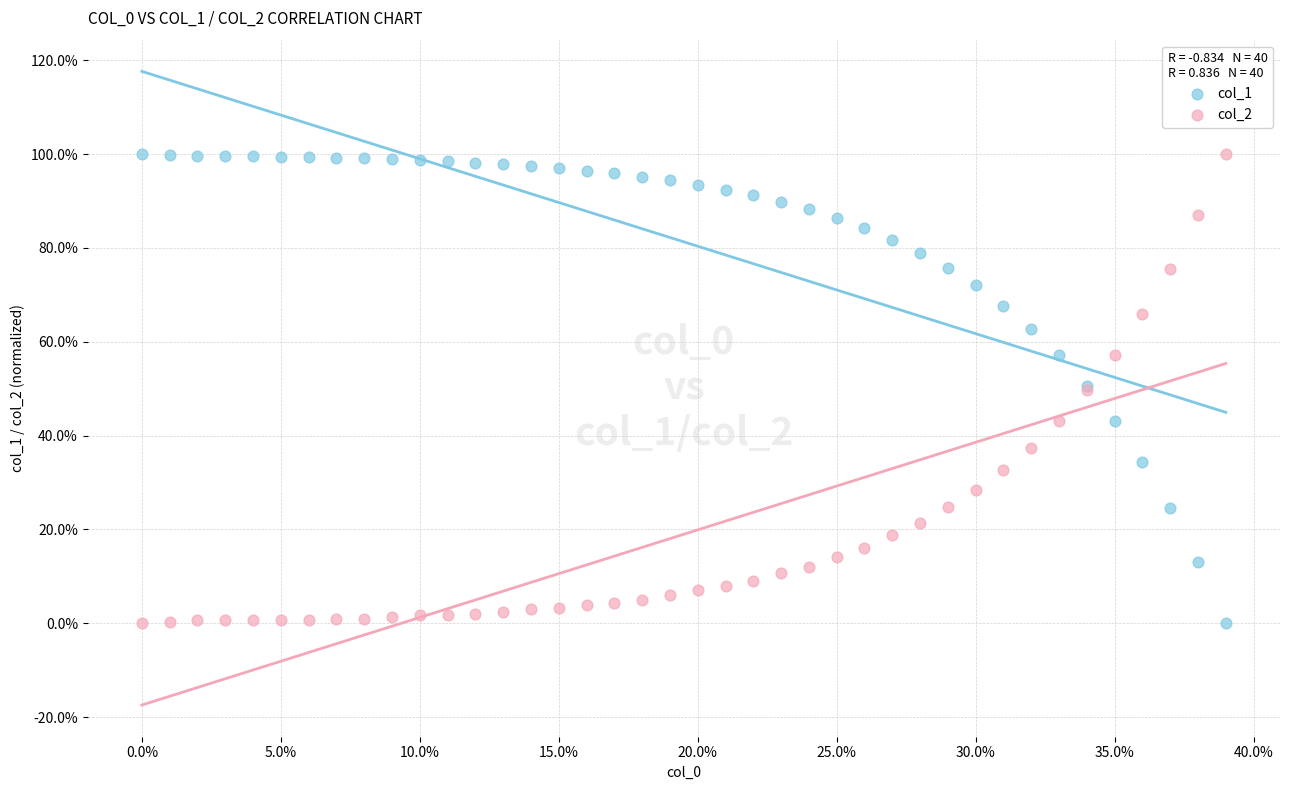

What are all the series names shown in the legend?

col_1, col_2